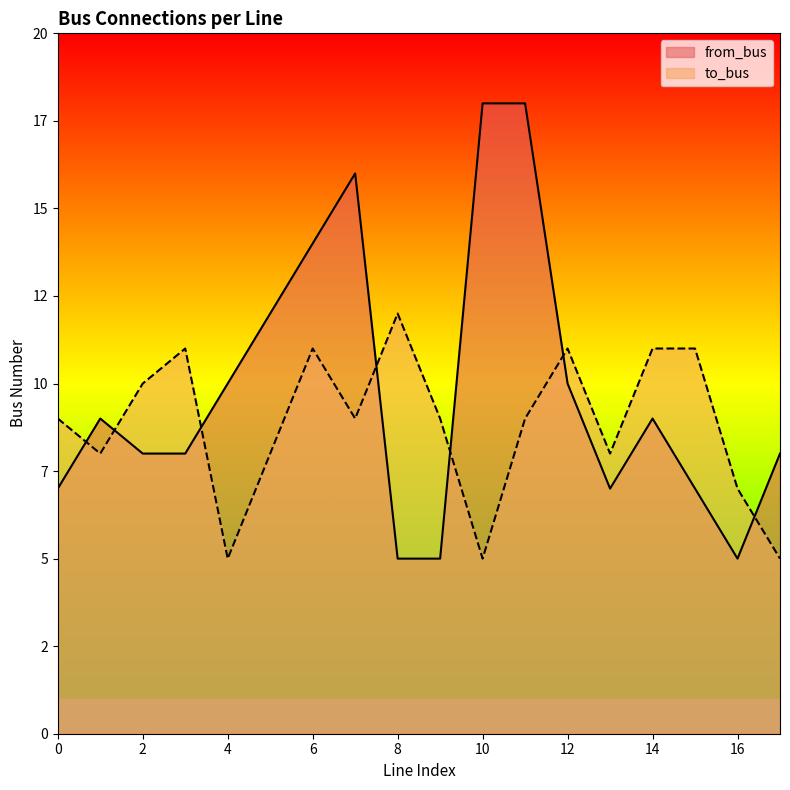

Reading left to right, transcribe all the data shown in this chart.

from_bus: 0=7	1=9	2=8	3=8	4=10	5=12	6=14	7=16	8=5	9=5	10=18	11=18	12=10	13=7	14=9	15=7	16=5	17=8
to_bus: 0=9	1=8	2=10	3=11	4=5	5=8	6=11	7=9	8=12	9=9	10=5	11=9	12=11	13=8	14=11	15=11	16=7	17=5